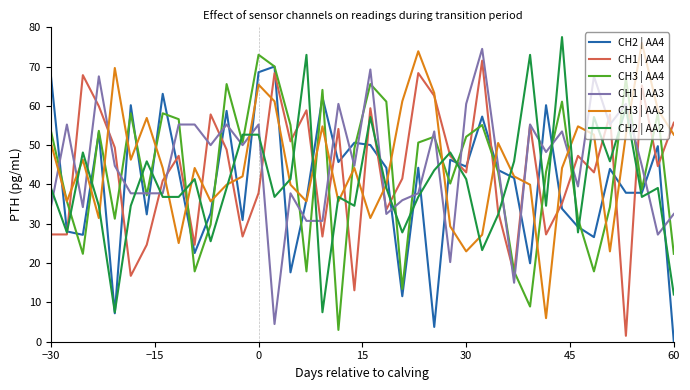

Reading left to right, list all the values displayed in this chart.

CH2 | AA4: 67.7	28.1	27.2	53.2	7.2	60.2	32.4	63.1	43.4	22.6	32.7	58.7	31.0	68.6	70.0	17.6	36.2	62.2	45.7	50.6	50.0	44.3	11.6	44.3	3.8	46.3	44.5	57.3	43.7	41.7	20.0	60.2	33.8	29.2	26.6	44.0	37.9	37.9	49.8	0.0
CH1 | AA4: 27.3	27.3	67.8	59.9	49.4	16.8	24.7	41.0	47.3	24.7	57.8	48.9	26.8	37.8	68.3	51.0	58.9	26.8	54.1	13.1	59.4	33.6	41.5	68.3	62.6	47.3	43.1	71.5	33.1	17.3	55.2	27.3	35.2	47.3	43.1	57.8	1.5	65.2	44.7	55.7
CH3 | AA4: 53.6	35.8	22.4	53.6	31.3	58.1	37.3	58.1	56.6	17.9	29.8	65.5	50.7	73.0	70.0	55.1	17.9	64.1	3.0	49.2	65.5	61.1	13.4	50.7	52.1	40.2	52.1	55.1	43.2	17.9	9.0	43.2	61.1	31.3	17.9	34.3	67.0	38.7	58.1	22.4
CH1 | AA3: 34.2	55.3	34.2	67.5	44.8	37.8	37.8	37.8	55.3	55.3	50.0	55.3	50.0	55.3	4.5	37.8	30.7	30.7	60.5	44.8	69.2	32.5	36.0	37.8	53.5	20.3	60.5	74.5	44.8	15.0	55.3	48.3	53.5	39.5	67.5	55.3	60.5	44.8	27.3	32.5
CH3 | AA3: 50.6	35.7	46.3	31.5	69.6	46.3	56.9	44.2	25.1	44.2	35.7	39.9	42.1	65.4	61.2	39.9	35.7	54.8	35.7	44.2	31.5	39.9	61.2	73.9	63.3	29.3	23.0	27.2	50.6	42.1	39.9	6.0	44.2	54.8	52.7	23.0	52.7	76.0	59.0	52.7
CH2 | AA2: 39.1	27.8	48.1	34.6	7.5	34.6	45.9	36.8	36.8	41.4	25.6	39.1	52.7	52.7	36.8	41.4	73.0	7.5	36.8	34.6	57.2	39.1	27.8	36.8	43.6	48.1	41.4	23.3	32.3	45.9	73.0	34.6	77.5	27.8	57.2	45.9	59.4	36.8	39.1	12.0